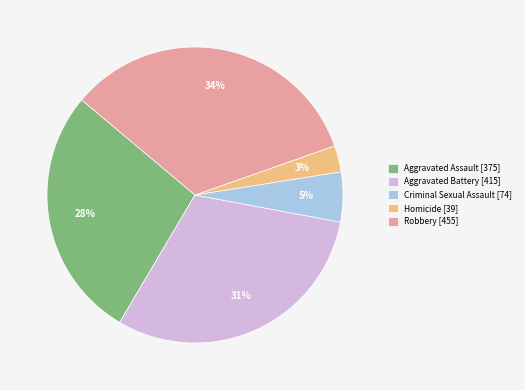

Which category has the biggest portion of the pie?

Robbery